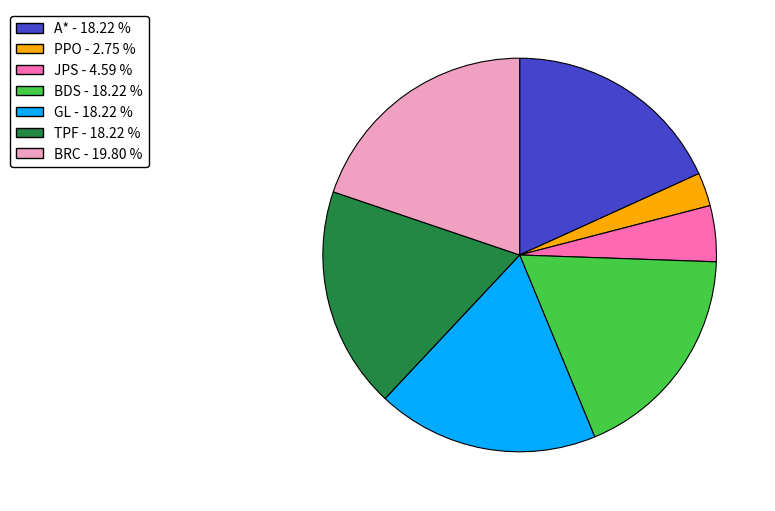

Between BDS - 18.22 % and BRC - 19.80 %, which is larger?

BRC - 19.80 %